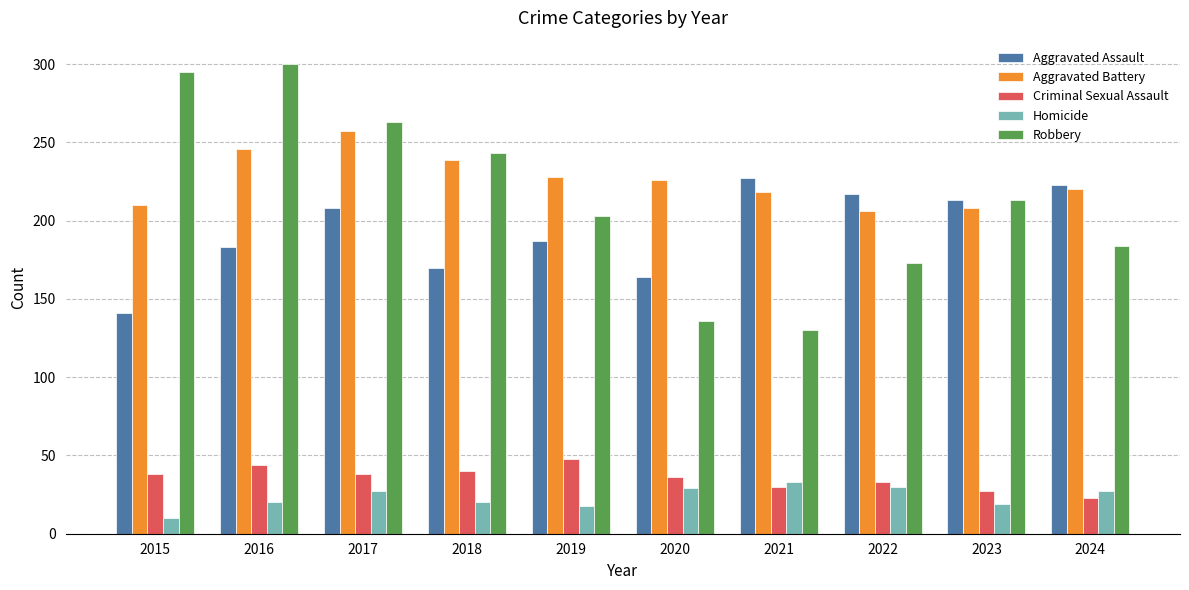

What is the maximum value for Robbery?

300